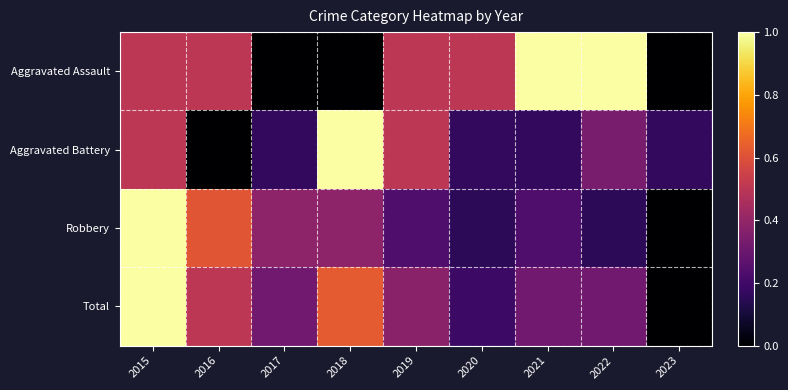

Reading right to left, transcribe all the data shown in this chart.

Aggravated Assault: 2023=0.0	2022=1.0	2021=1.0	2020=0.5	2019=0.5	2018=0.0	2017=0.0	2016=0.5	2015=0.5
Aggravated Battery: 2023=0.2	2022=0.3	2021=0.2	2020=0.2	2019=0.5	2018=1.0	2017=0.2	2016=0.0	2015=0.5
Robbery: 2023=0.0	2022=0.2	2021=0.2	2020=0.2	2019=0.2	2018=0.4	2017=0.4	2016=0.6	2015=1.0
Total: 2023=0.0	2022=0.3	2021=0.3	2020=0.2	2019=0.4	2018=0.6	2017=0.3	2016=0.5	2015=1.0